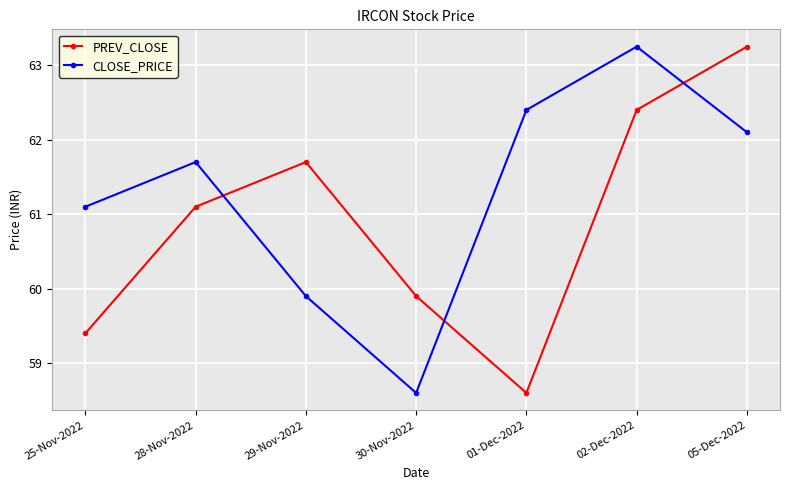

What is the difference between the second highest and second lowest values in the PREV_CLOSE series?

3.0